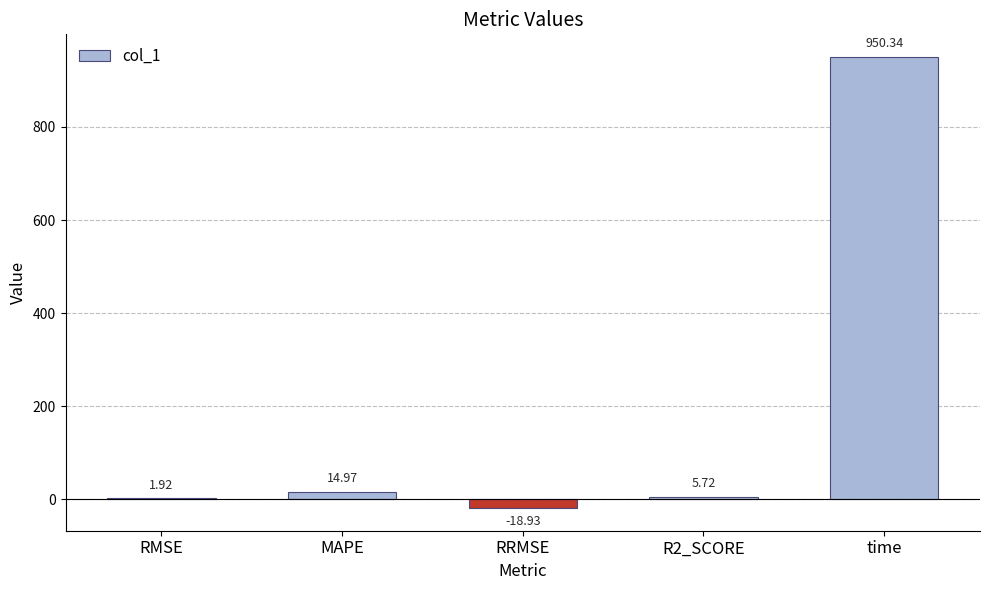

Where does the data first go above 5?

MAPE